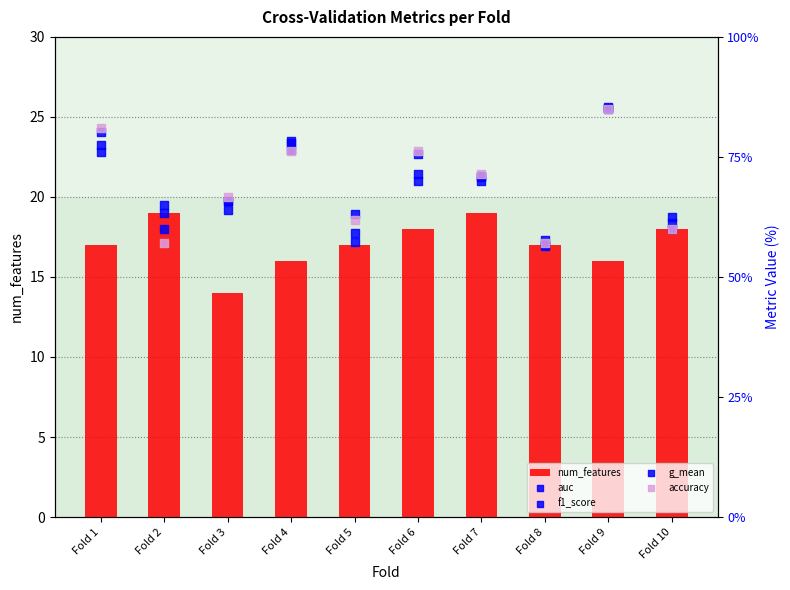

At how many categories does at least one series exceed 7?

10